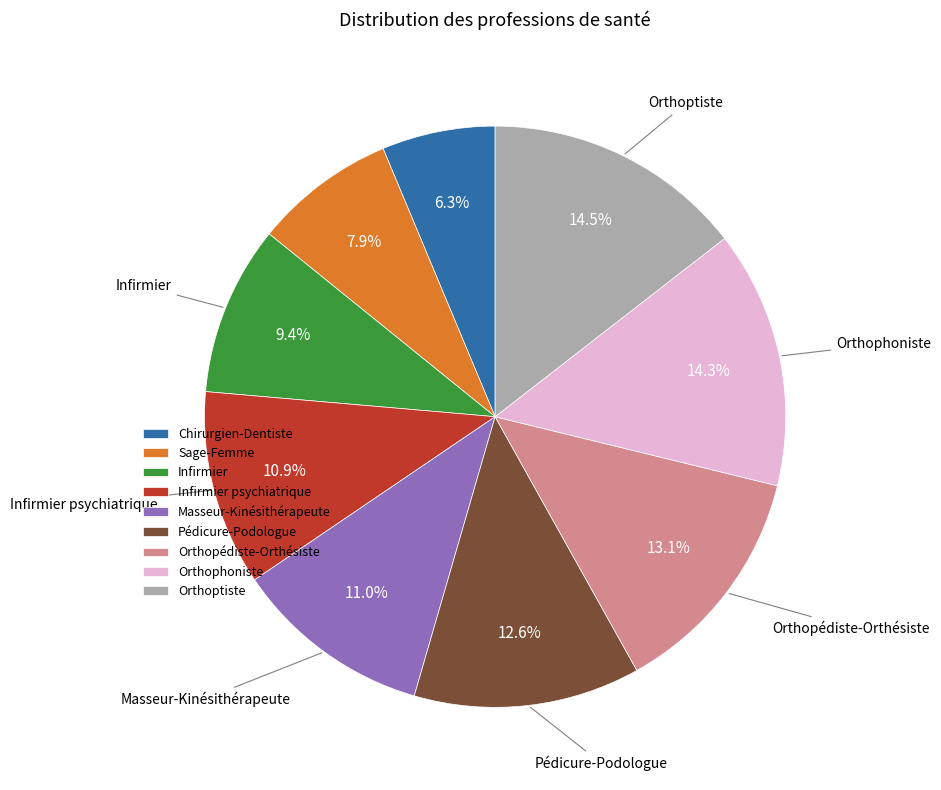

Approximately how many times larger is the value at Sage-Femme compared to Masseur-Kinésithérapeute?

0.7